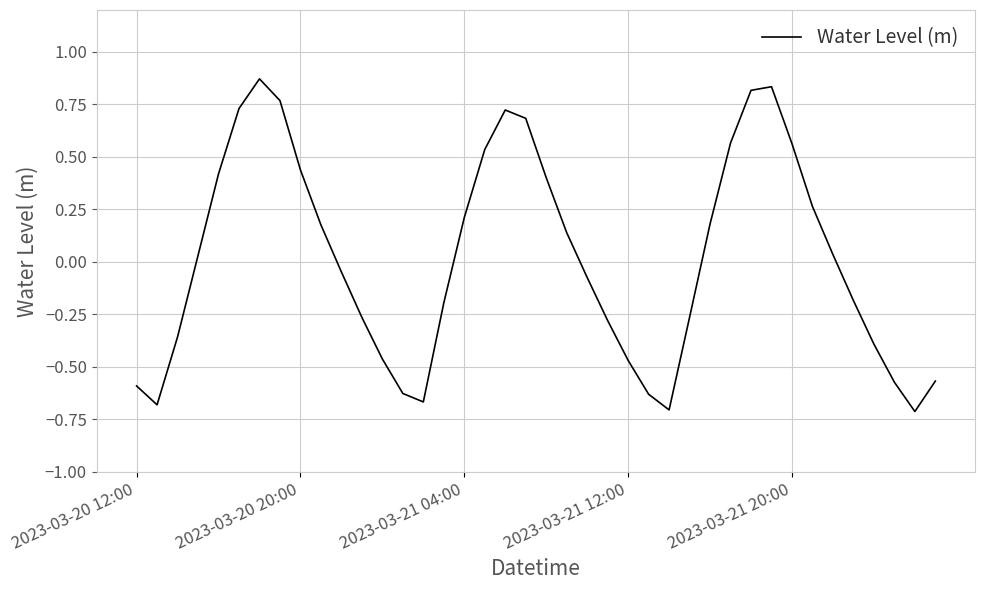

What is the difference between the maximum and minimum values?

1.6